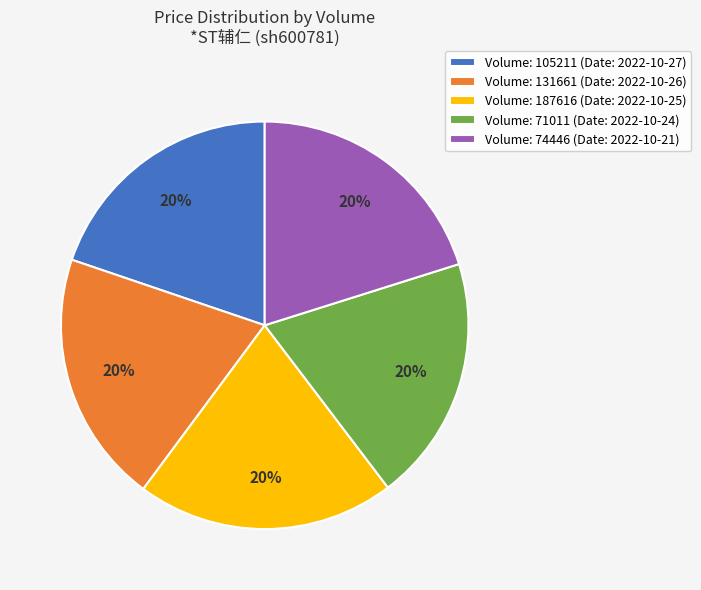

Does any single category account for the majority?

No